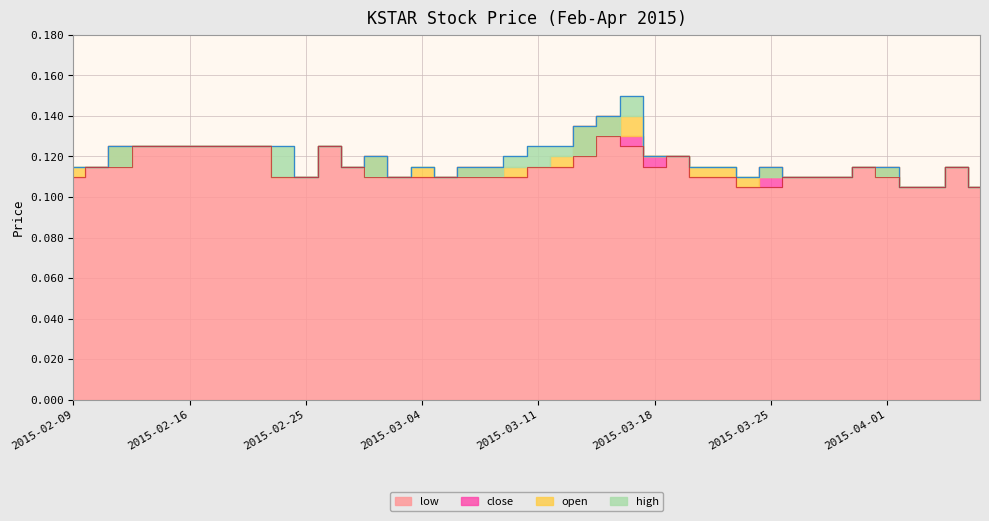

At which label is high closest to 0?

2015-04-02